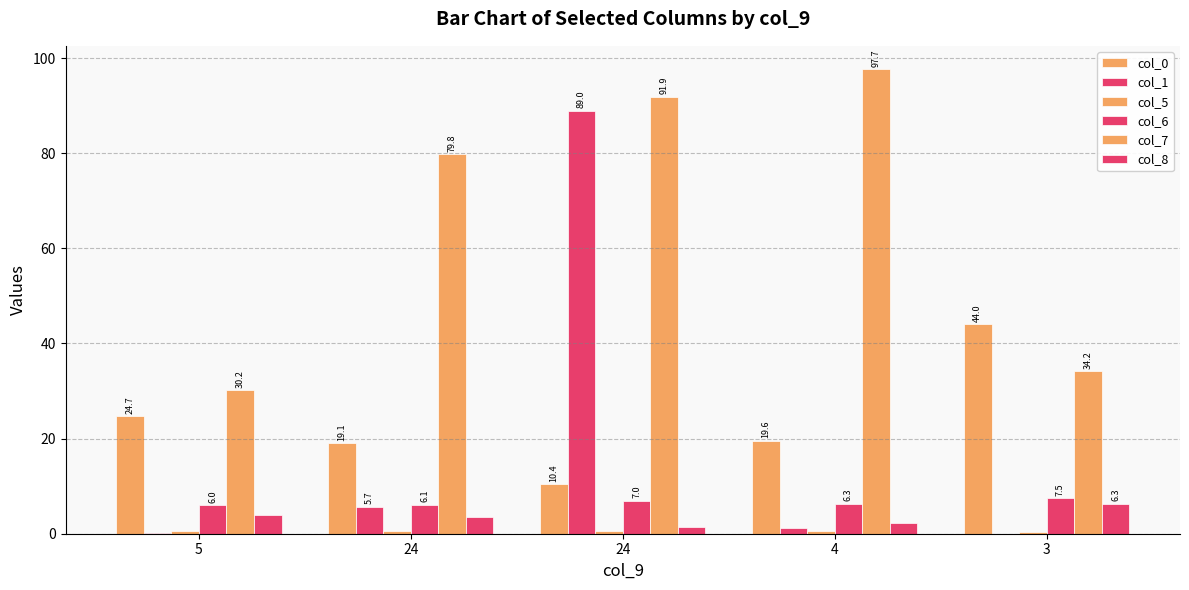

Reading right to left, what are all the values shown in this chart?

col_0: 44.0	19.6	10.4	19.1	24.7
col_1: 0.0	1.2	89.0	5.7	0.2
col_5: 0.4	0.6	0.7	0.6	0.5
col_6: 7.5	6.3	7.0	6.1	6.0
col_7: 34.2	97.7	91.9	79.8	30.2
col_8: 6.3	2.3	1.4	3.5	3.8